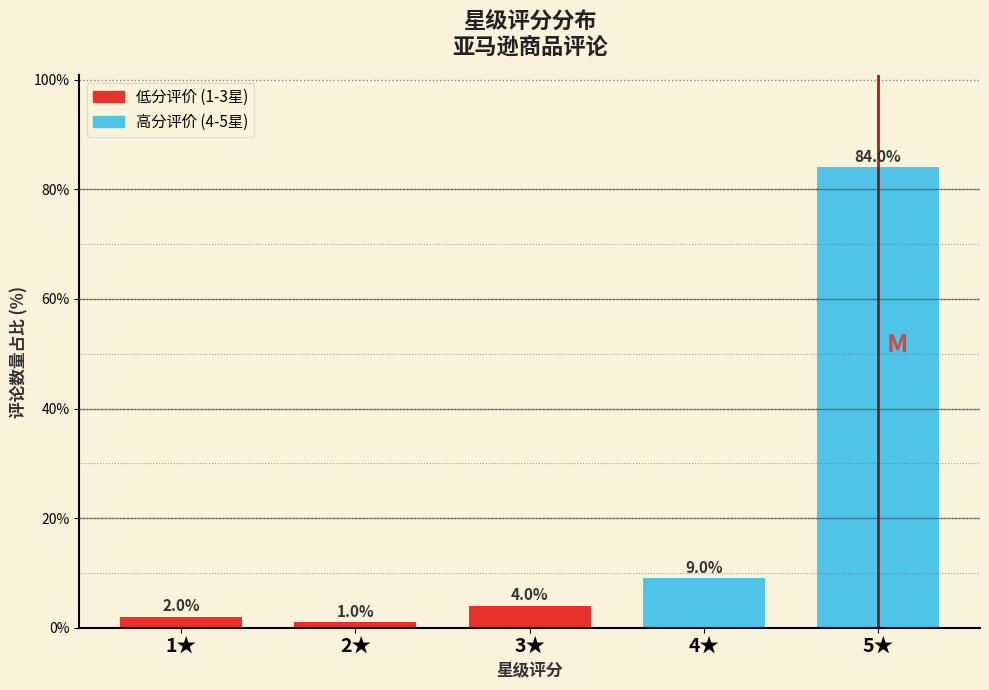

Reading left to right, what are all the values shown in this chart?

2	1	4	9	84